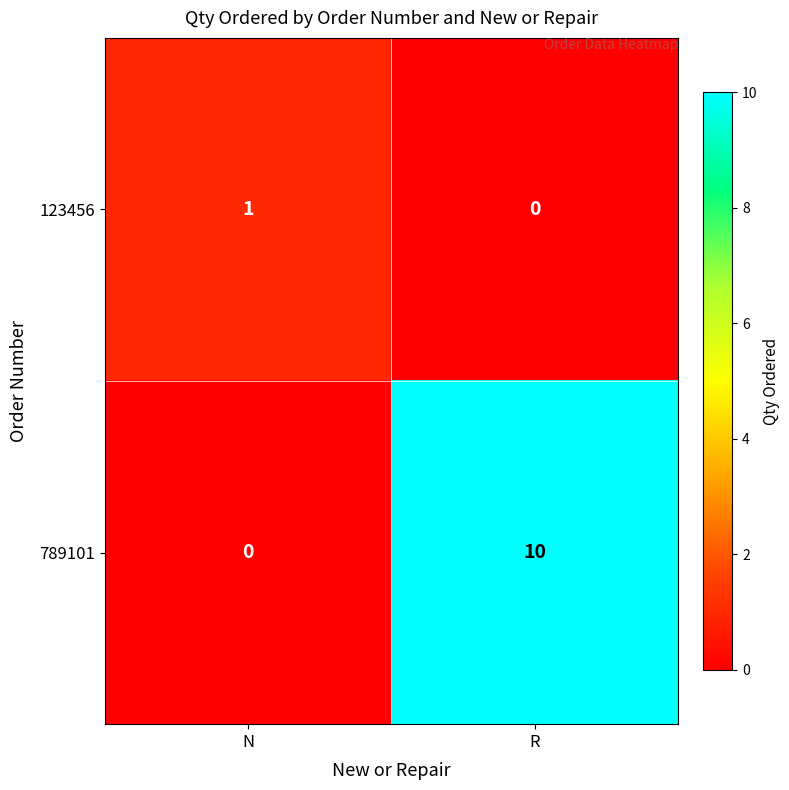

What is the maximum value shown in the chart?

10